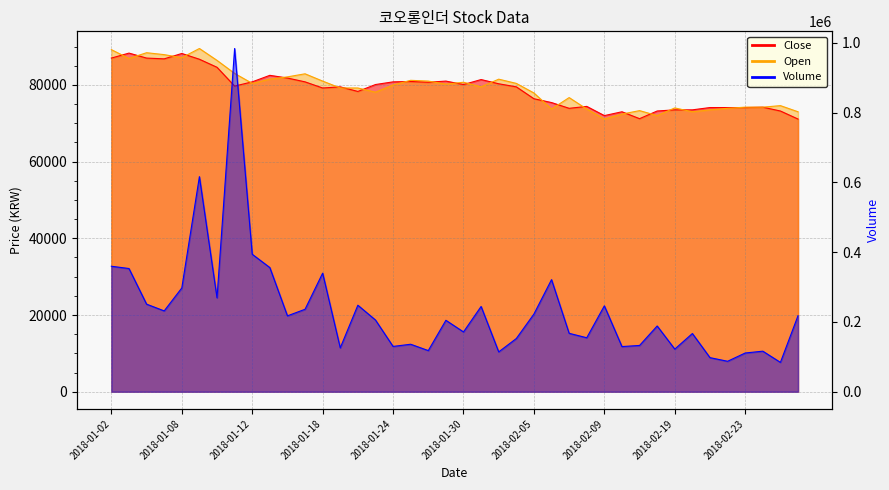

How many interior local valleys does the Volume series have?

13